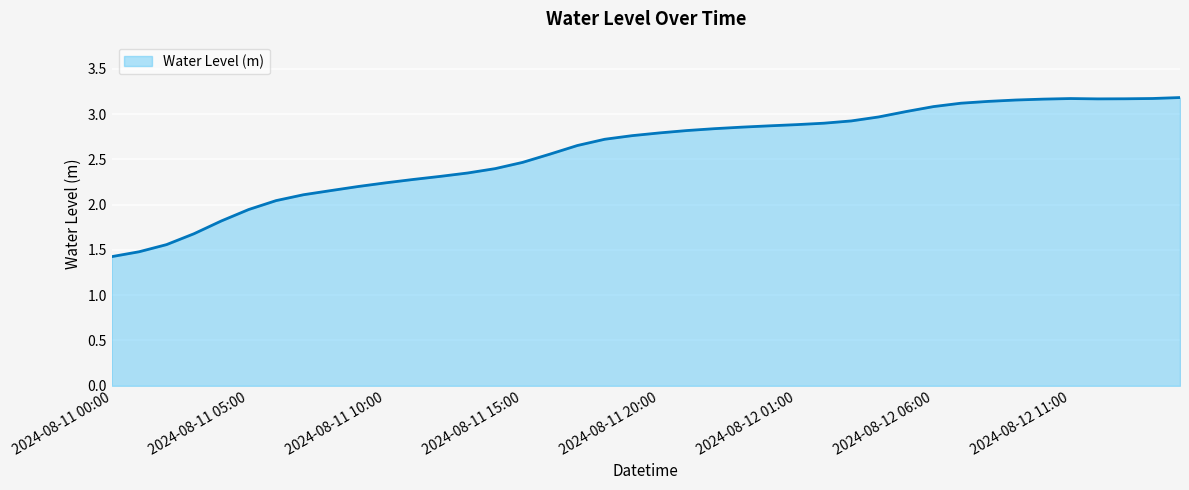

What is the minimum value shown in the chart?

1.4